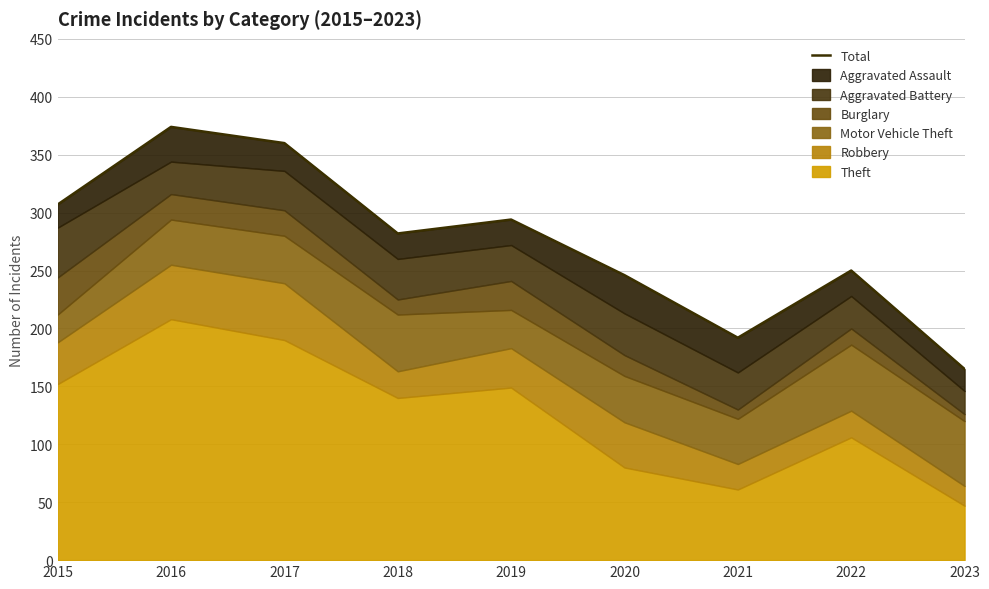

What is the average value?

274